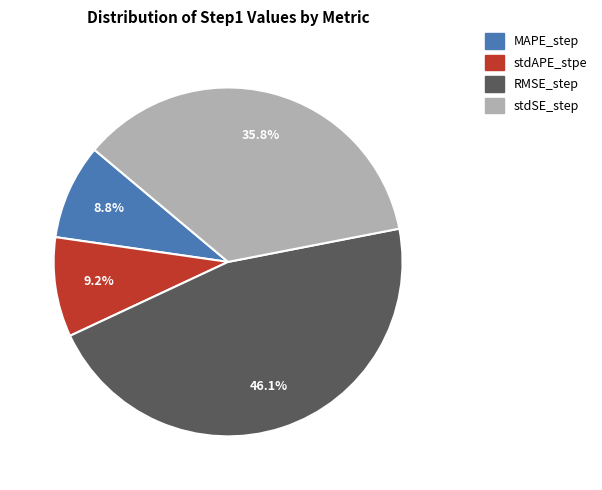

What percentage is the stdSE_step slice, to the nearest percent?

36%